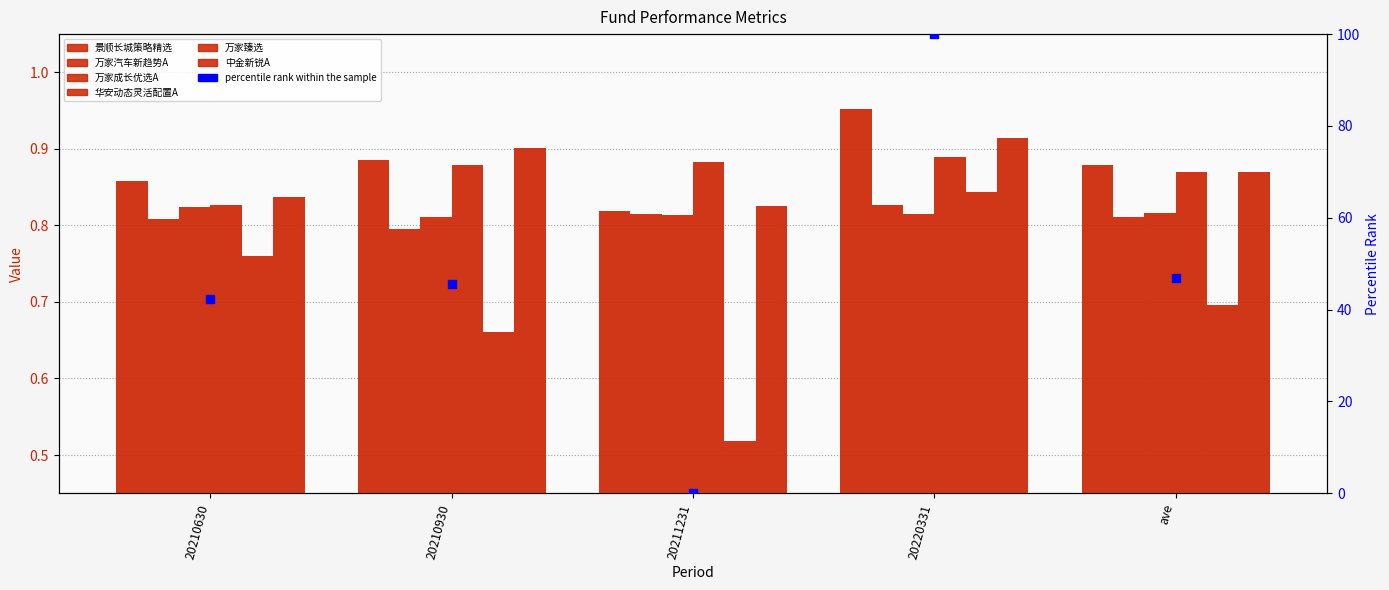

Which series reaches the maximum Y coordinate?

景顺长城策略精选